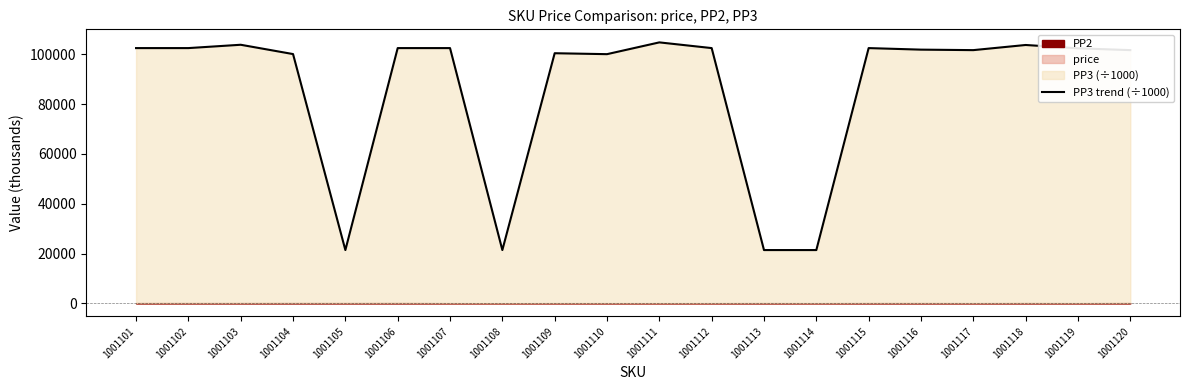

What is the greatest value displayed?

104765.8